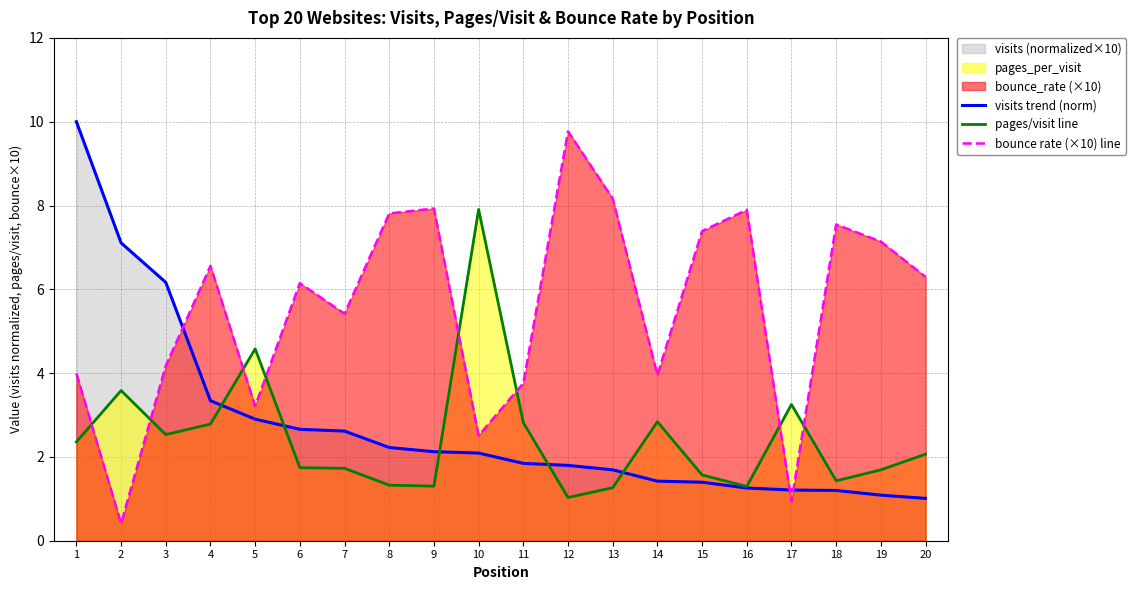

What is the average value of the pages/visit line series?

2.5